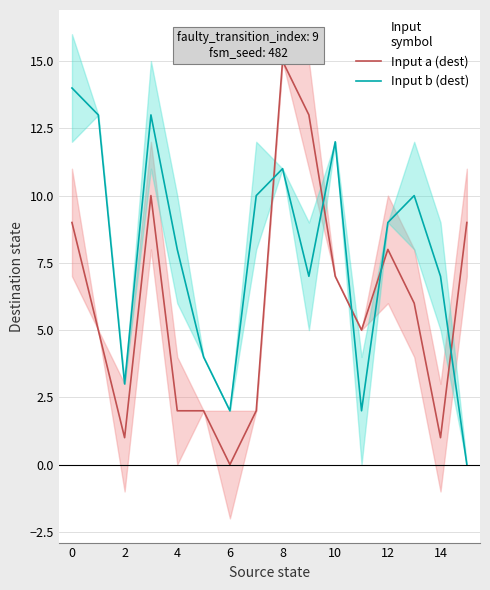

True or false: Input a (dest) and Input b (dest) cross at least once.

True